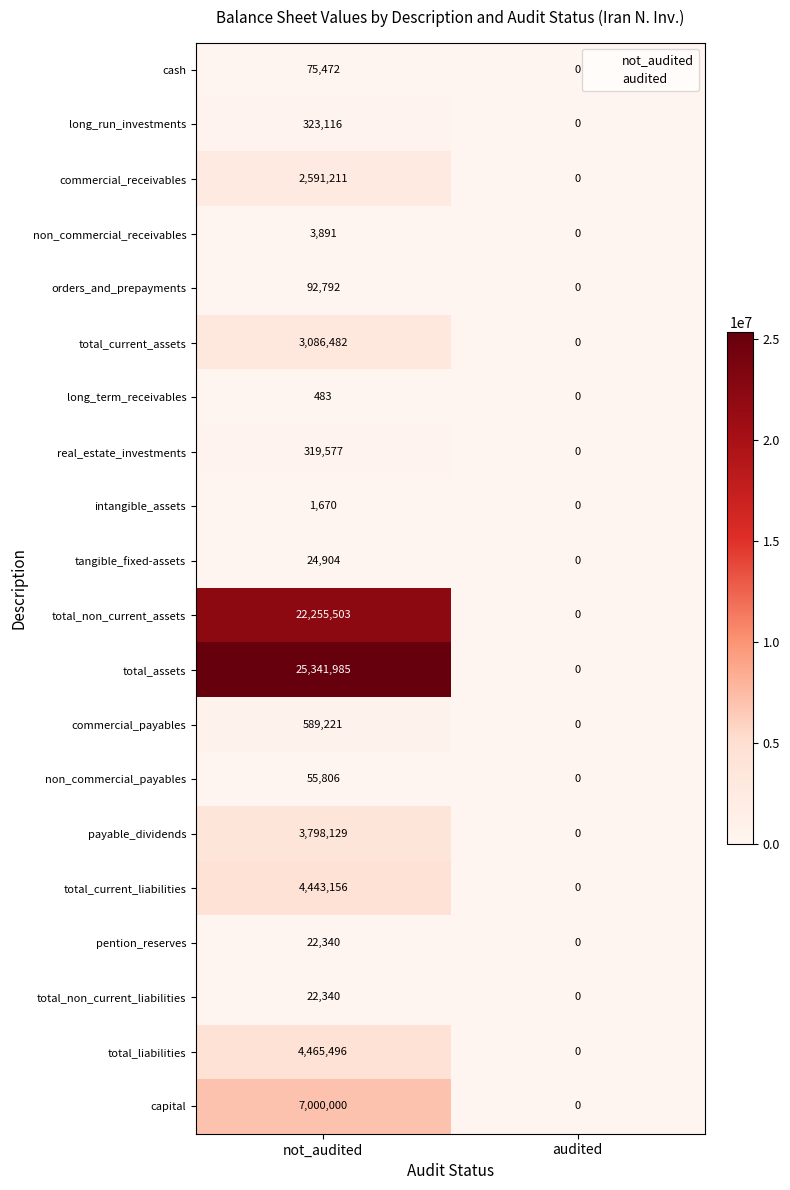

Which series changed the most between not_audited and audited?

total_assets